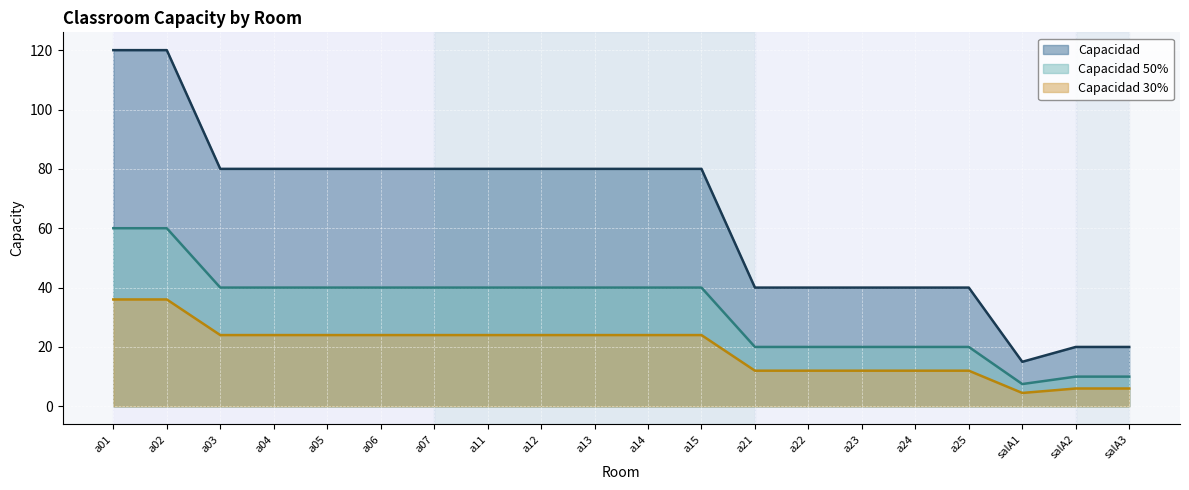

Which series has the widest spread of values?

Capacidad